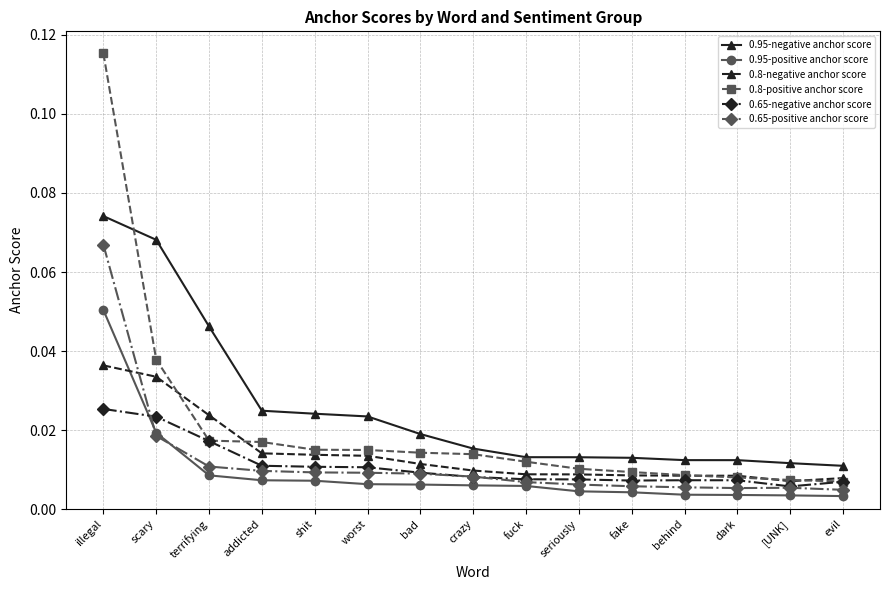

How many 0.8-negative anchor score values are between 0 and 1?

15